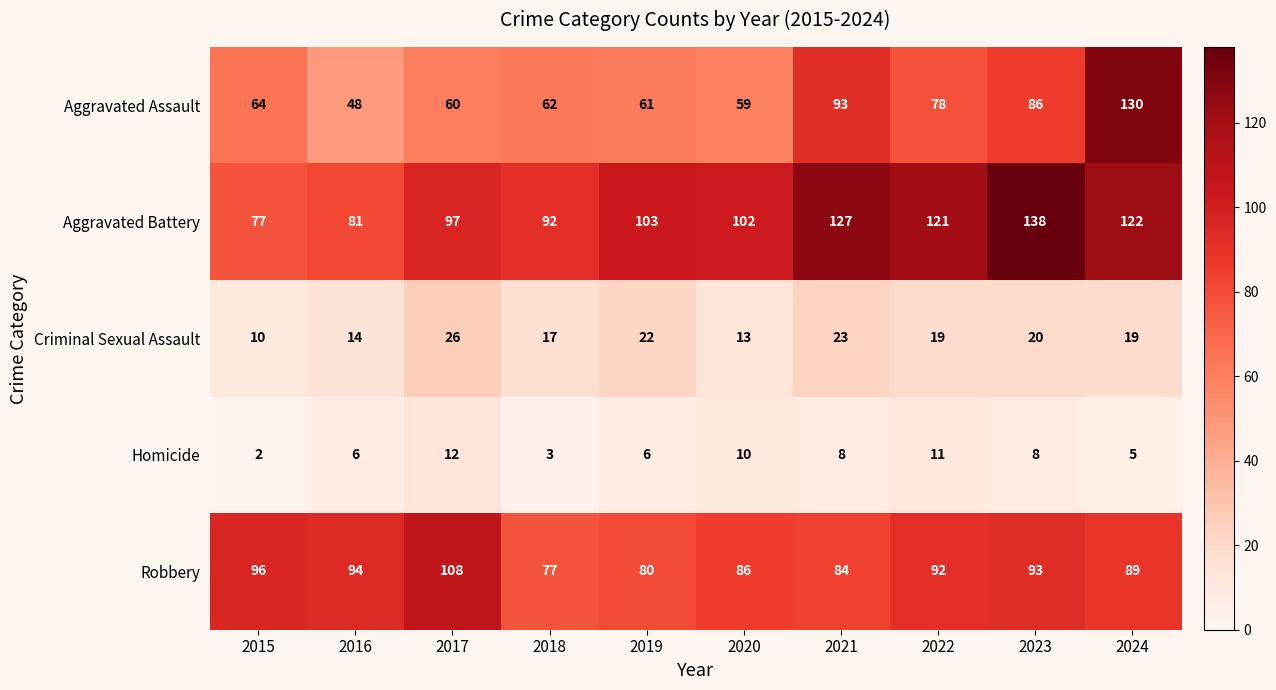

Is it true that Robbery equals 139 at 2016?

False